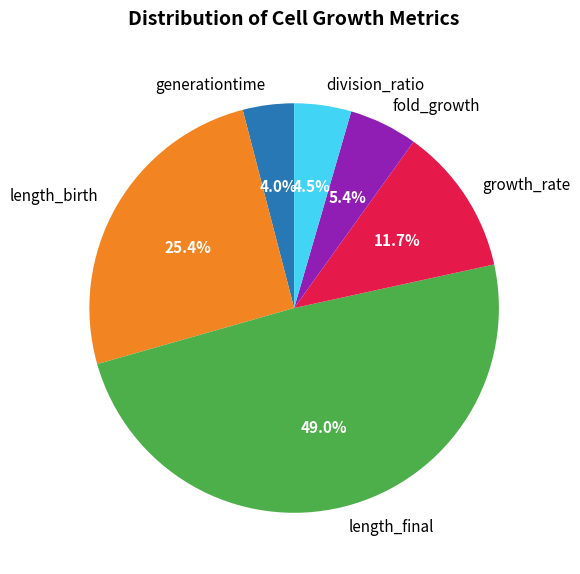

Combined, do division_ratio and generationtime account for over 50%?

No